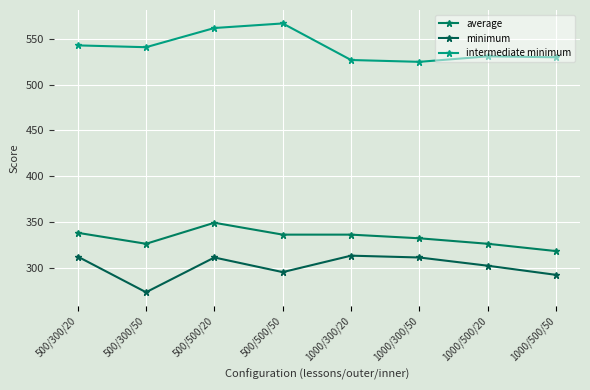

What is the minimum value for minimum?

273